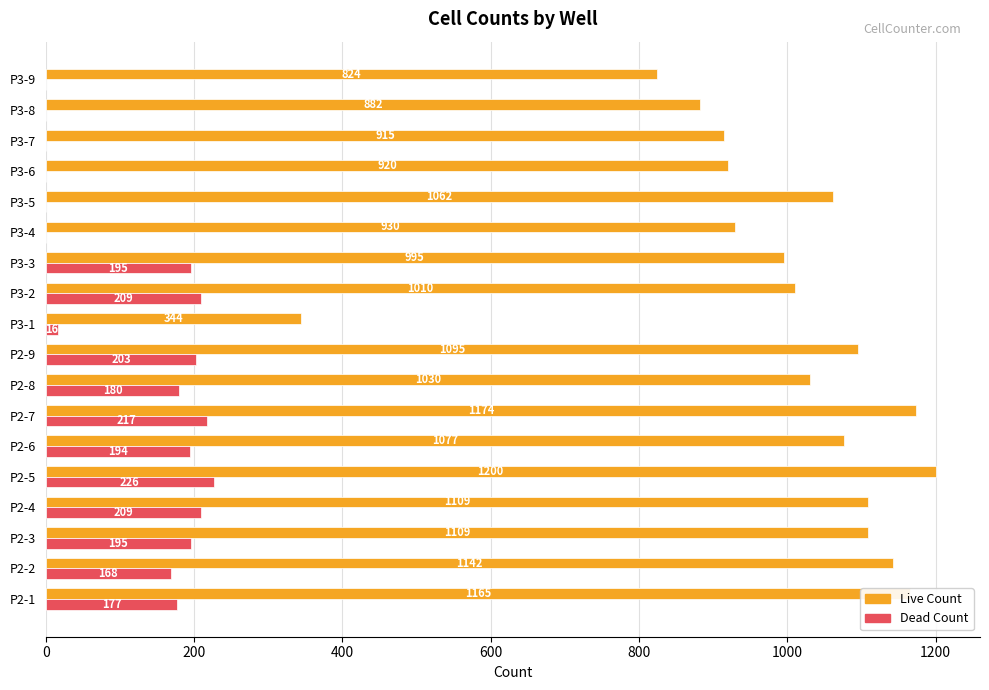

The Dead Count series shows 0 at P3-9. True or false?

True